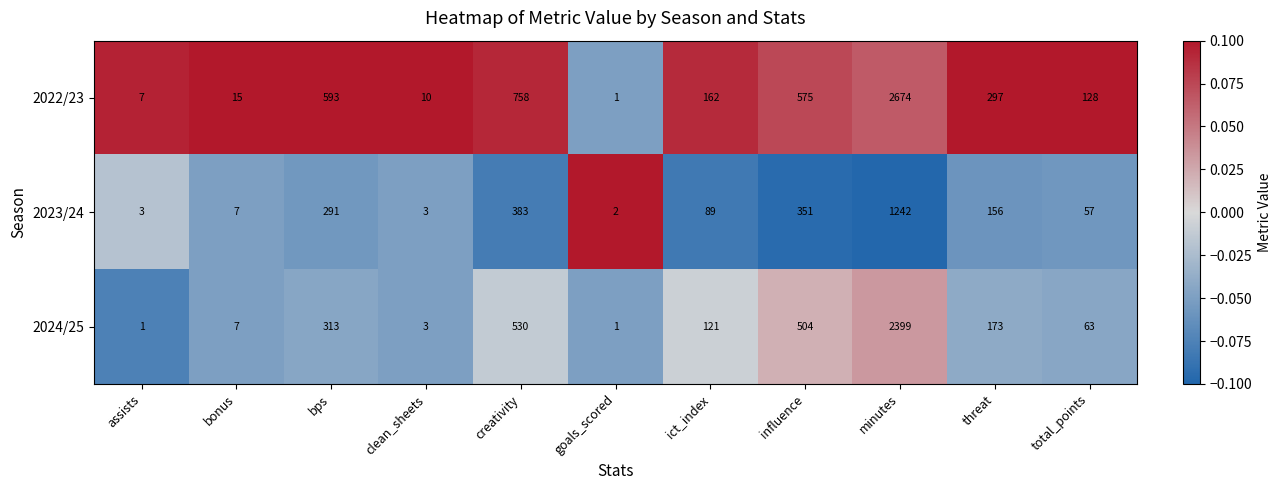

At which category is the sum across all series the highest?

minutes